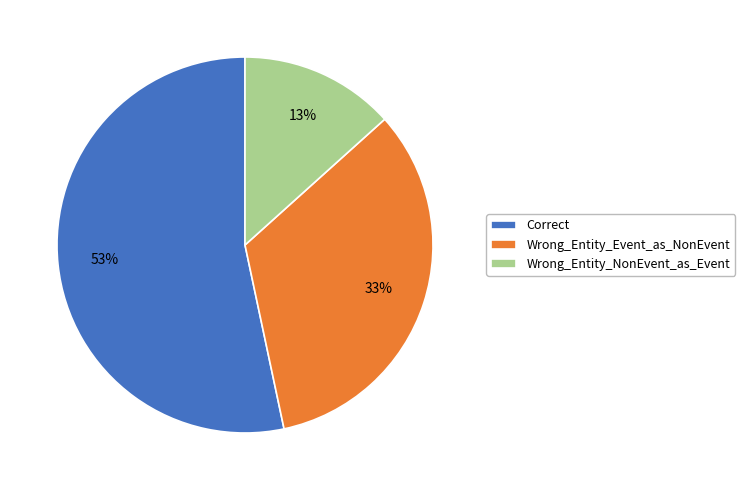

Is the sum of Wrong_Entity_Event_as_NonEvent and Wrong_Entity_NonEvent_as_Event greater than half?

No